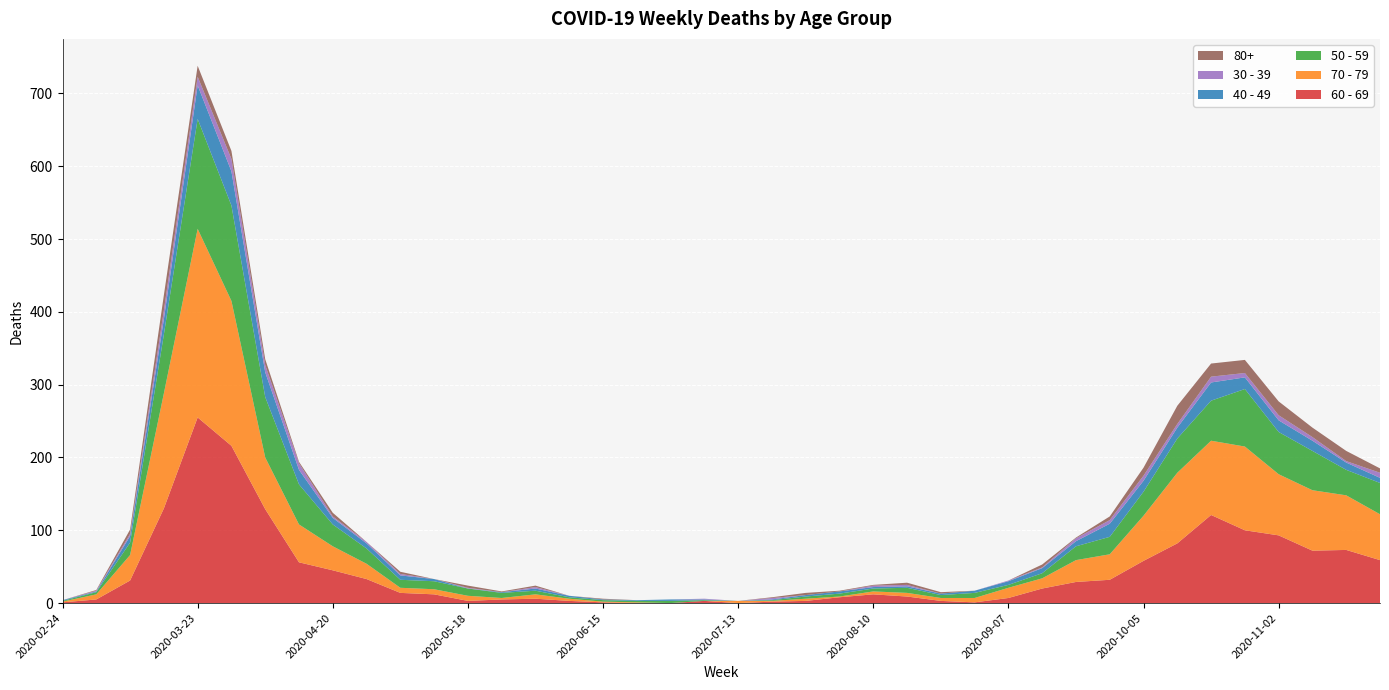

Reading left to right, extract all data points from this chart.

60 - 69: 2020-02-24=1	2020-03-02=5	2020-03-09=31	2020-03-16=130	2020-03-23=255	2020-03-30=216	2020-04-06=129	2020-04-13=56	2020-04-20=45	2020-04-27=33	2020-05-04=14	2020-05-11=12	2020-05-18=3	2020-05-25=5	2020-06-01=6	2020-06-08=3	2020-06-15=1	2020-06-22=0	2020-06-29=0	2020-07-06=3	2020-07-13=0	2020-07-20=2	2020-07-27=3	2020-08-03=8	2020-08-10=12	2020-08-17=9	2020-08-24=3	2020-08-31=1	2020-09-07=7	2020-09-14=20	2020-09-21=29	2020-09-28=32	2020-10-05=58	2020-10-12=82	2020-10-19=121	2020-10-26=100	2020-11-02=93	2020-11-09=72	2020-11-16=73	2020-11-23=59
70 - 79: 2020-02-24=1	2020-03-02=7	2020-03-09=35	2020-03-16=158	2020-03-23=259	2020-03-30=199	2020-04-06=71	2020-04-13=52	2020-04-20=33	2020-04-27=21	2020-05-04=7	2020-05-11=7	2020-05-18=7	2020-05-25=2	2020-06-01=6	2020-06-08=3	2020-06-15=1	2020-06-22=1	2020-06-29=0	2020-07-06=0	2020-07-13=3	2020-07-20=1	2020-07-27=3	2020-08-03=1	2020-08-10=4	2020-08-17=5	2020-08-24=4	2020-08-31=6	2020-09-07=14	2020-09-14=14	2020-09-21=30	2020-09-28=35	2020-10-05=62	2020-10-12=97	2020-10-19=102	2020-10-26=115	2020-11-02=84	2020-11-09=83	2020-11-16=75	2020-11-23=63
50 - 59: 2020-02-24=1	2020-03-02=3	2020-03-09=17	2020-03-16=81	2020-03-23=151	2020-03-30=131	2020-04-06=83	2020-04-13=55	2020-04-20=30	2020-04-27=21	2020-05-04=11	2020-05-11=11	2020-05-18=10	2020-05-25=7	2020-06-01=5	2020-06-08=2	2020-06-15=2	2020-06-22=2	2020-06-29=3	2020-07-06=1	2020-07-13=0	2020-07-20=1	2020-07-27=3	2020-08-03=4	2020-08-10=4	2020-08-17=7	2020-08-24=4	2020-08-31=7	2020-09-07=4	2020-09-14=7	2020-09-21=19	2020-09-28=24	2020-10-05=33	2020-10-12=47	2020-10-19=55	2020-10-26=79	2020-11-02=58	2020-11-09=54	2020-11-16=35	2020-11-23=43
40 - 49: 2020-02-24=1	2020-03-02=1	2020-03-09=9	2020-03-16=21	2020-03-23=46	2020-03-30=47	2020-04-06=34	2020-04-13=20	2020-04-20=9	2020-04-27=7	2020-05-04=6	2020-05-11=3	2020-05-18=0	2020-05-25=1	2020-06-01=3	2020-06-08=2	2020-06-15=1	2020-06-22=1	2020-06-29=2	2020-07-06=1	2020-07-13=0	2020-07-20=1	2020-07-27=2	2020-08-03=3	2020-08-10=2	2020-08-17=2	2020-08-24=2	2020-08-31=3	2020-09-07=5	2020-09-14=7	2020-09-21=7	2020-09-28=18	2020-10-05=15	2020-10-12=15	2020-10-19=25	2020-10-26=16	2020-11-02=16	2020-11-09=14	2020-11-16=10	2020-11-23=7
30 - 39: 2020-02-24=0	2020-03-02=1	2020-03-09=3	2020-03-16=12	2020-03-23=12	2020-03-30=17	2020-04-06=10	2020-04-13=9	2020-04-20=2	2020-04-27=2	2020-05-04=2	2020-05-11=0	2020-05-18=1	2020-05-25=0	2020-06-01=2	2020-06-08=0	2020-06-15=0	2020-06-22=0	2020-06-29=0	2020-07-06=1	2020-07-13=0	2020-07-20=2	2020-07-27=0	2020-08-03=0	2020-08-10=2	2020-08-17=2	2020-08-24=0	2020-08-31=0	2020-09-07=1	2020-09-14=1	2020-09-21=4	2020-09-28=5	2020-10-05=7	2020-10-12=5	2020-10-19=8	2020-10-26=6	2020-11-02=7	2020-11-09=5	2020-11-16=2	2020-11-23=7
80+: 2020-02-24=0	2020-03-02=1	2020-03-09=6	2020-03-16=21	2020-03-23=15	2020-03-30=11	2020-04-06=8	2020-04-13=2	2020-04-20=5	2020-04-27=0	2020-05-04=3	2020-05-11=0	2020-05-18=3	2020-05-25=1	2020-06-01=2	2020-06-08=0	2020-06-15=1	2020-06-22=0	2020-06-29=0	2020-07-06=0	2020-07-13=0	2020-07-20=1	2020-07-27=3	2020-08-03=1	2020-08-10=1	2020-08-17=3	2020-08-24=2	2020-08-31=0	2020-09-07=0	2020-09-14=4	2020-09-21=1	2020-09-28=5	2020-10-05=11	2020-10-12=25	2020-10-19=18	2020-10-26=18	2020-11-02=19	2020-11-09=13	2020-11-16=14	2020-11-23=6